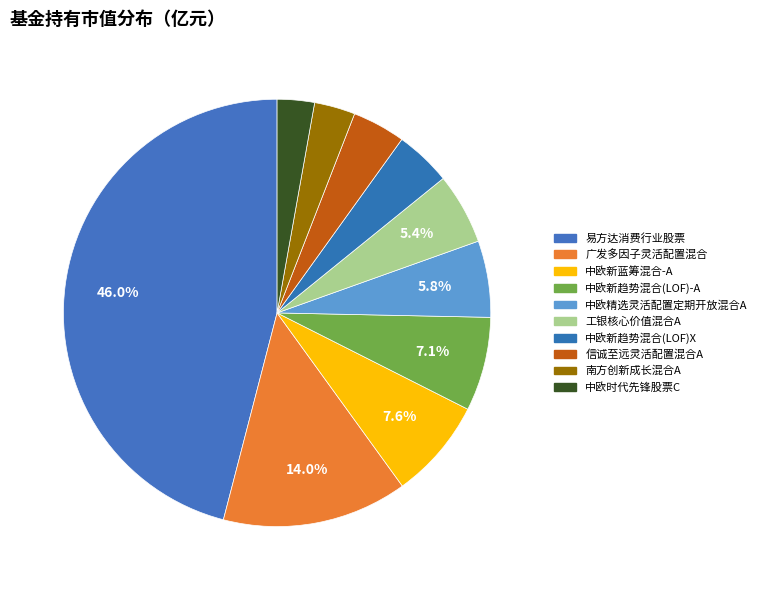

What is the largest slice in the pie chart?

易方达消费行业股票